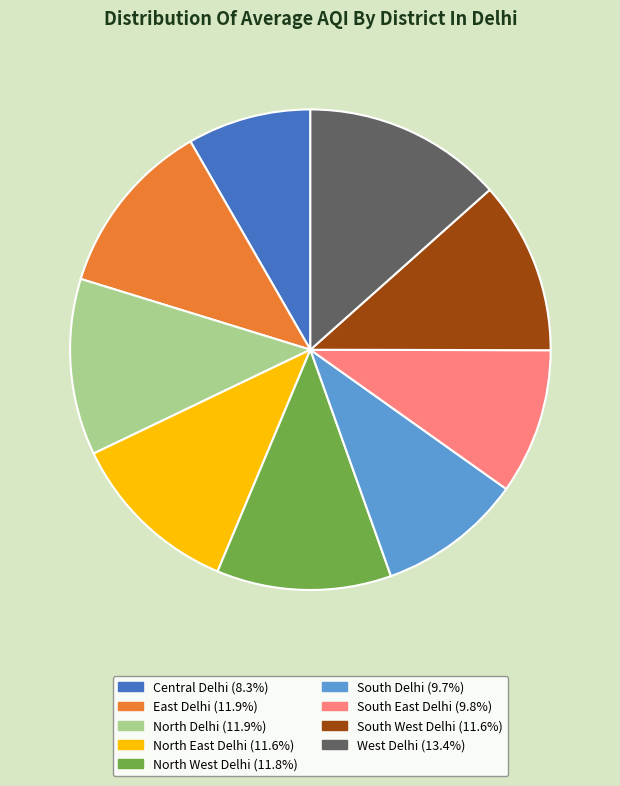

Which category has the smallest portion of the pie?

Central Delhi